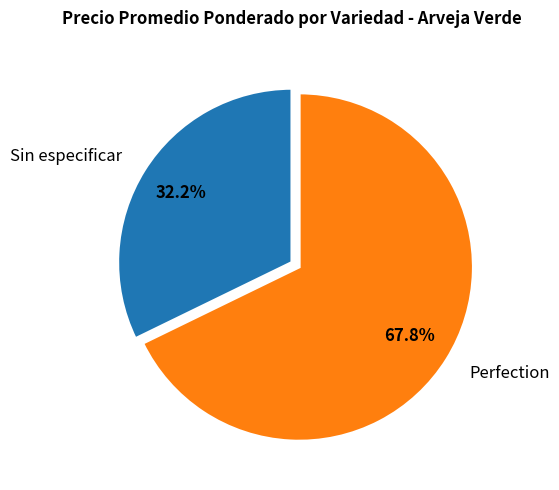

Approximately how many times larger is the value at Sin especificar compared to Perfection?

0.5